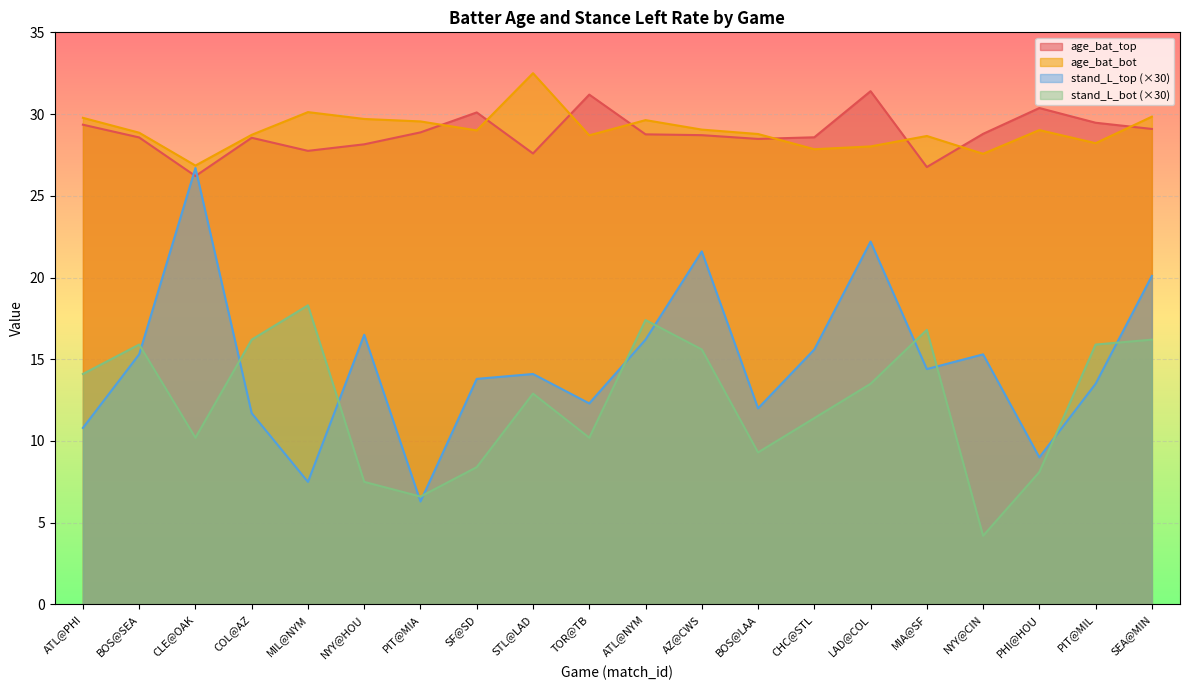

In stand_L_top, how many points are lower than both neighbors (excluding endpoints)?

6